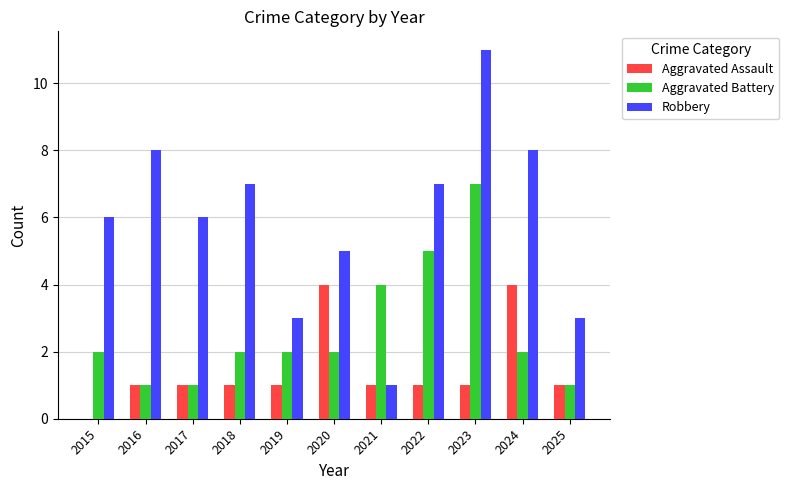

What is the total value across all series at 2023?

19